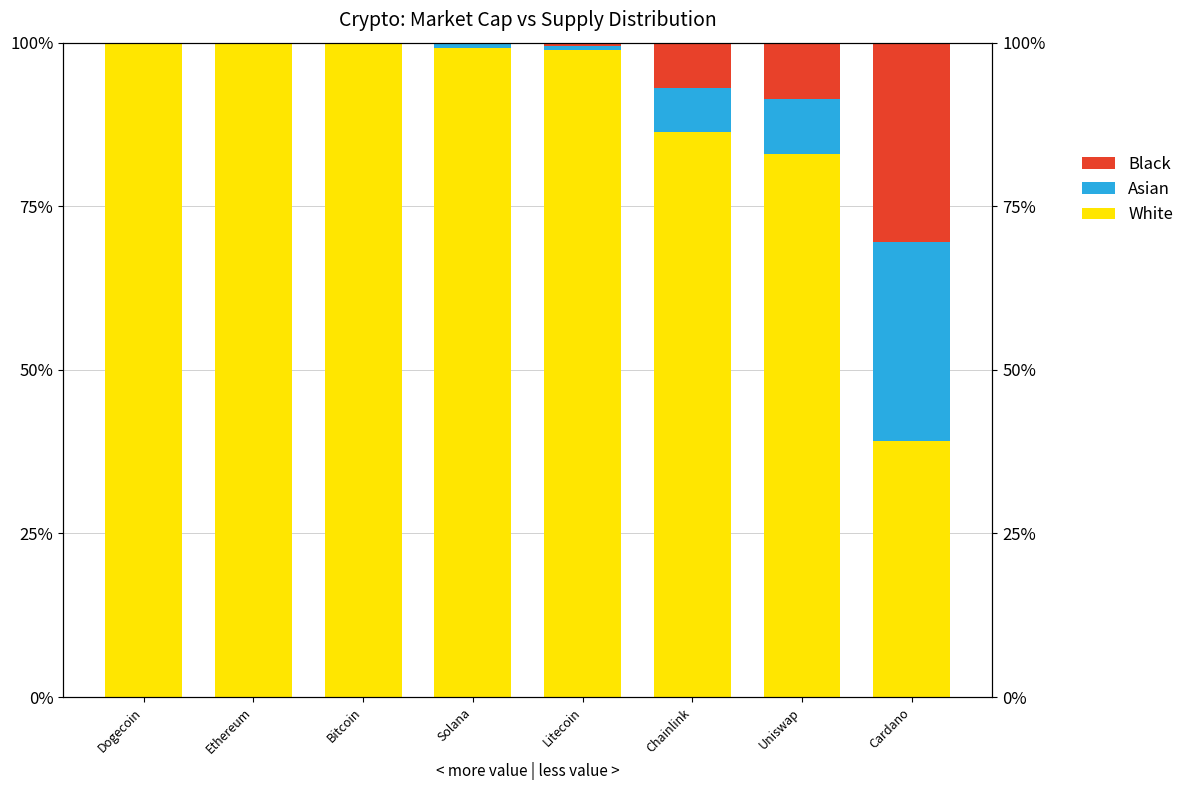

What are all the series names shown in the legend?

White, Asian, Black